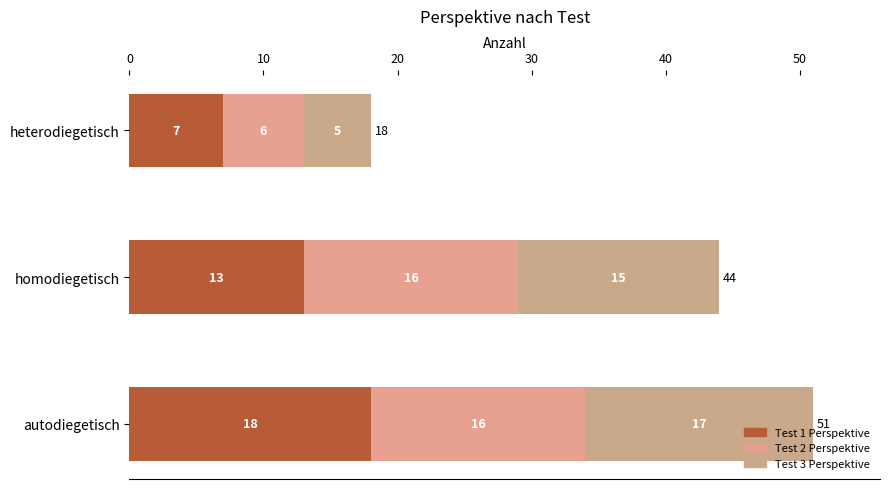

Count the Test 3 Perspektive values in the range 5 to 17.

3